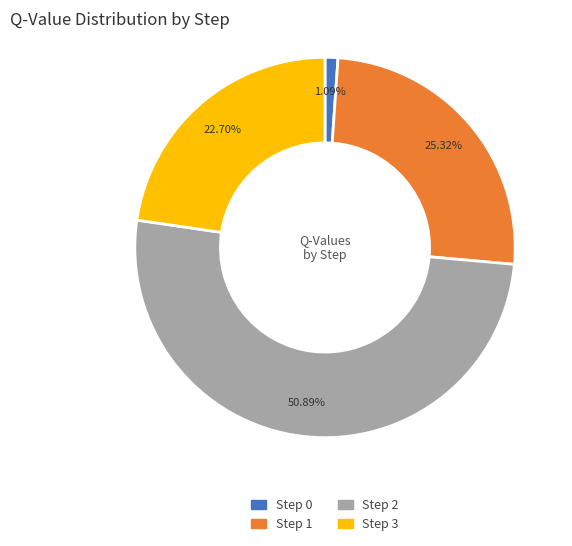

Which slice is the smallest?

Step 0